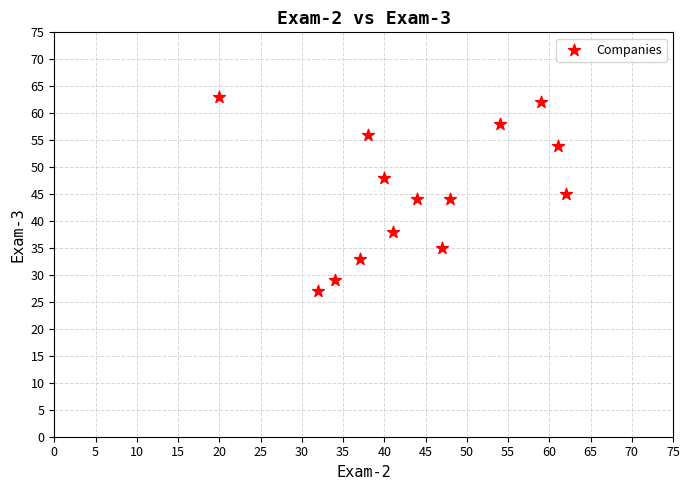

What is the range of Y values (max minus min)?

36